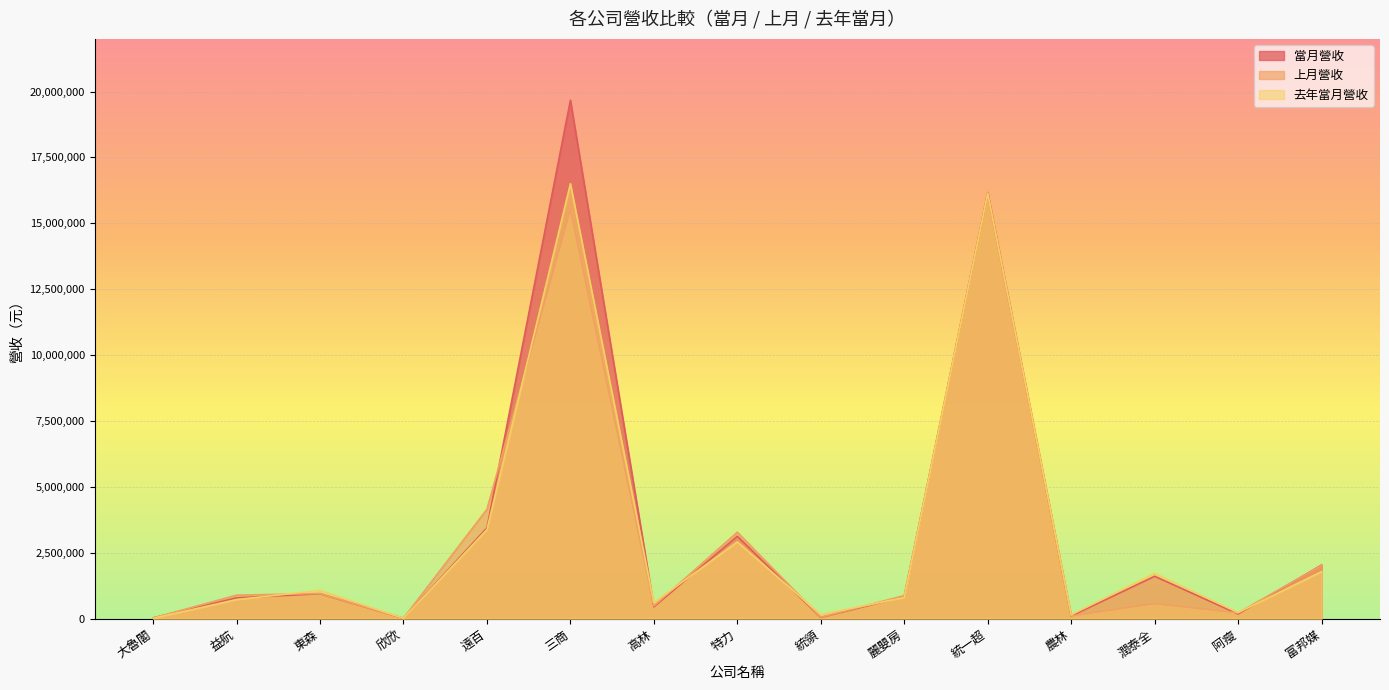

True or false: 上月營收 and 去年當月營收 intersect in this chart.

True